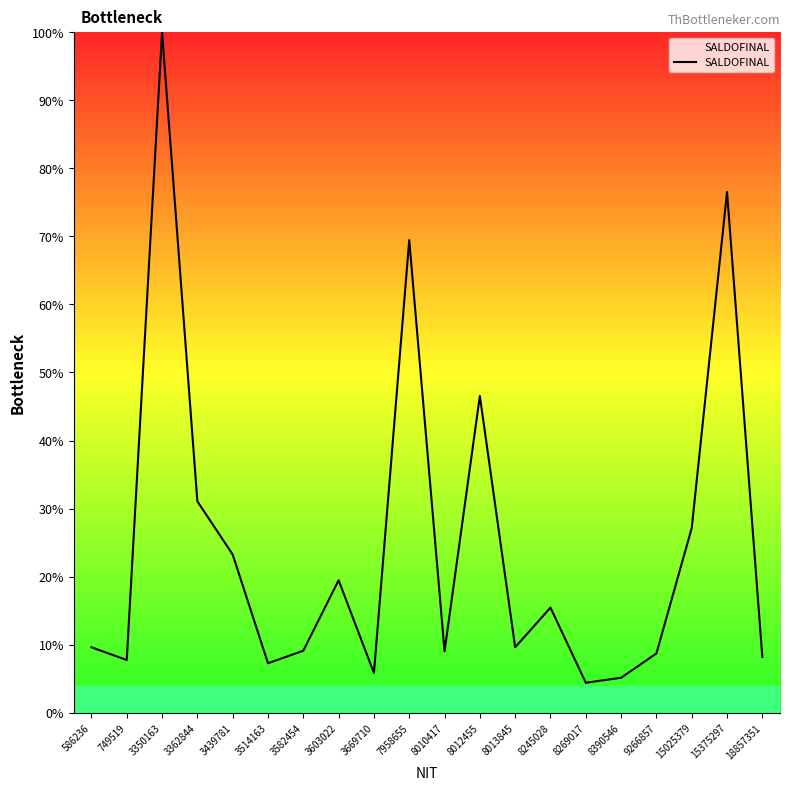

Between 3362844 and 3603022, which is larger?

3362844